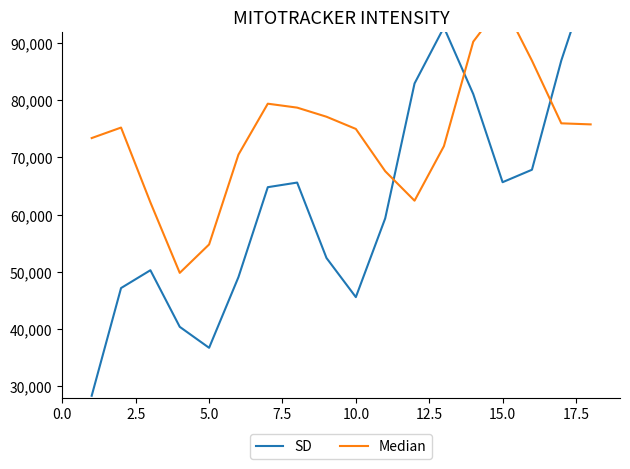

How many distinct data groups are displayed?

2